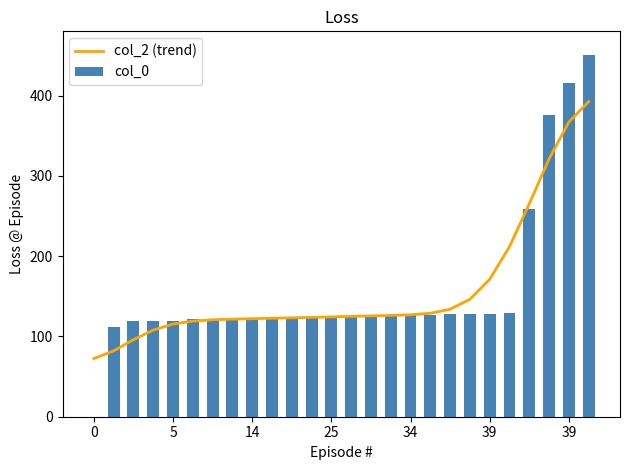

What value does the col_2 (trend) series have at 25?

124.3